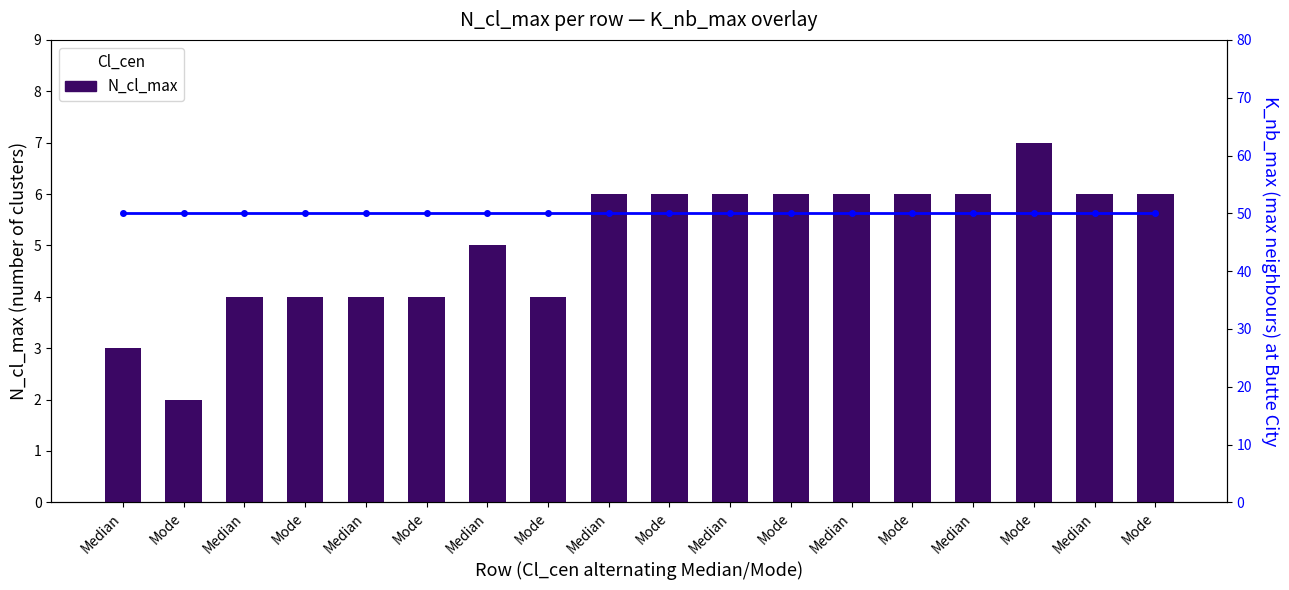

Which series has the largest total across all categories?

K_nb_max